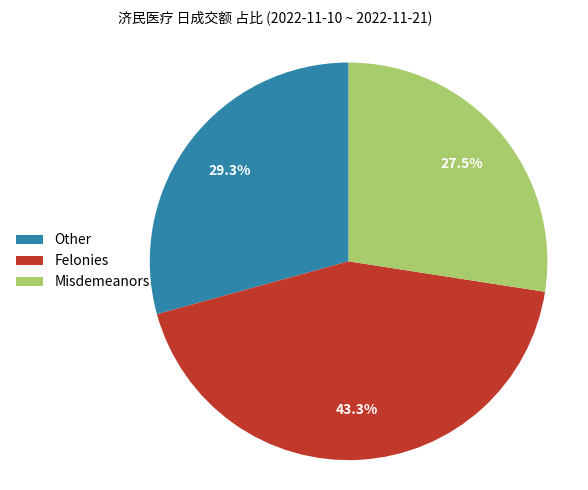

What portion of the pie excludes Misdemeanors?

72.5%